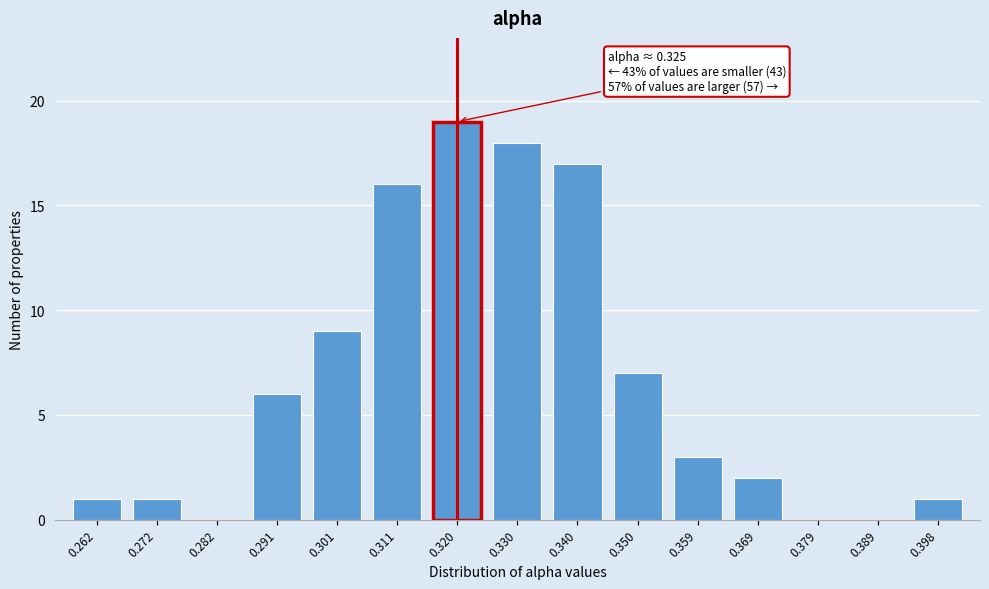

What is the sum of all values?

100